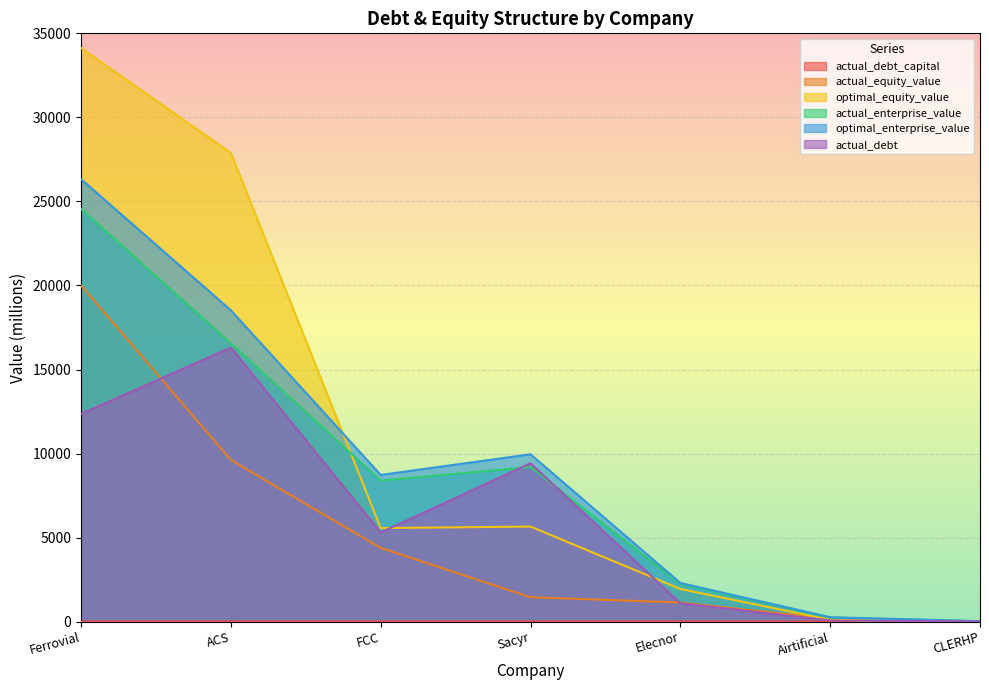

At which category is the sum across all series the highest?

Ferrovial